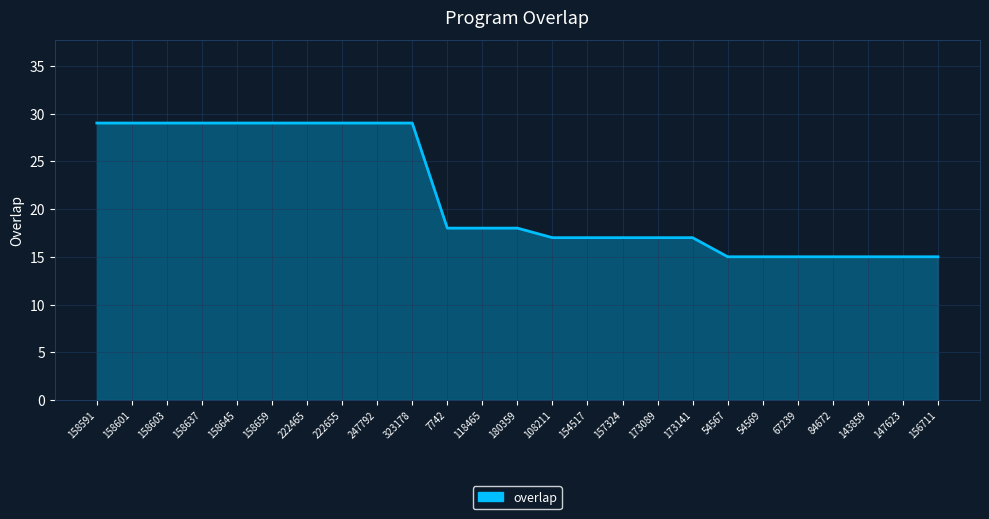

What is the sum of the values at 158601 and 158591?

58